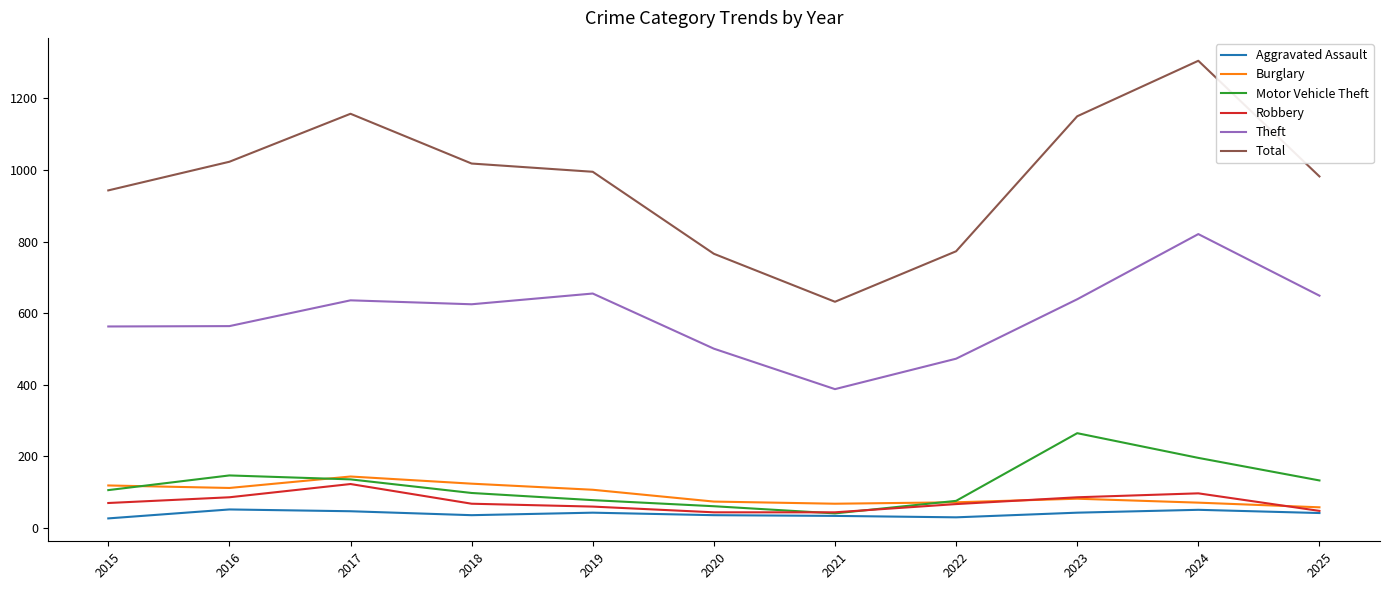

Is the value of Robbery at 2017 greater than the value of Aggravated Assault at 2019?

Yes